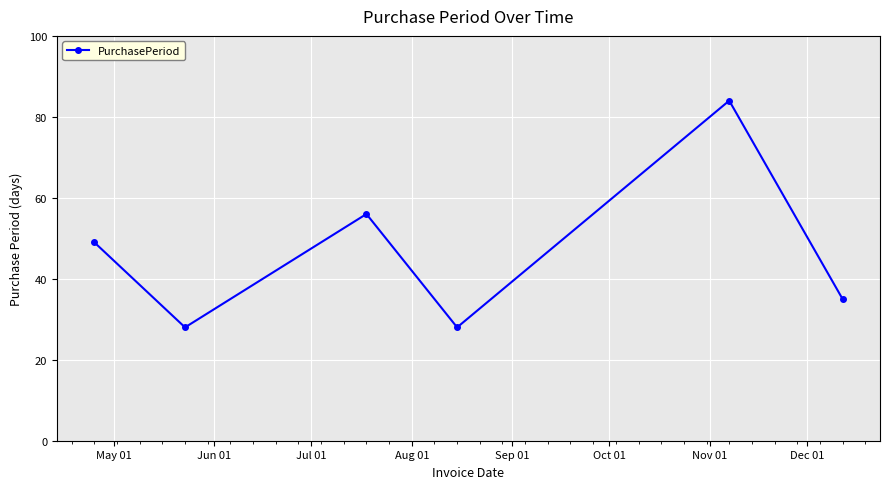

What is the difference between the maximum and second lowest values?

56